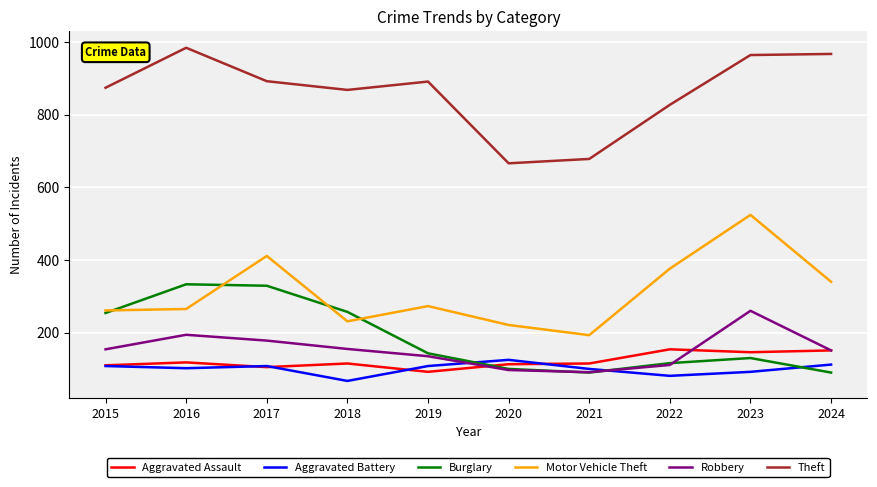

True or false: Aggravated Battery and Motor Vehicle Theft cross at least once.

False